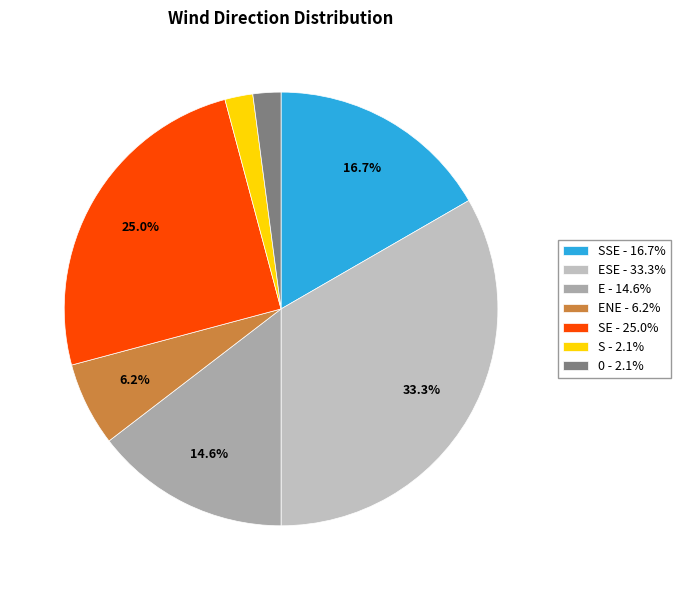

How many segments does this pie chart have?

7